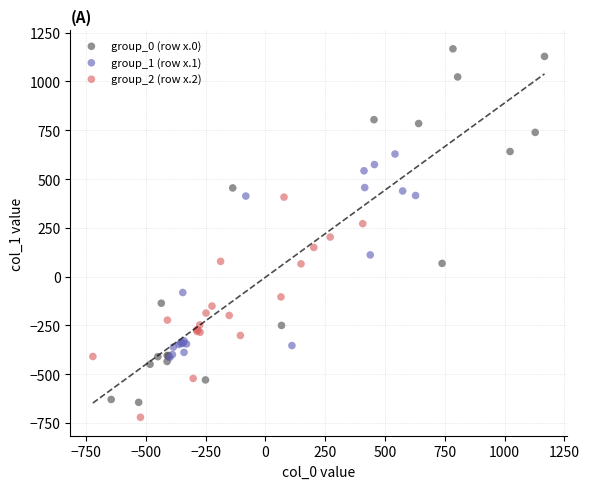

Which series has the widest spread of Y values?

group_0 (row x.0)